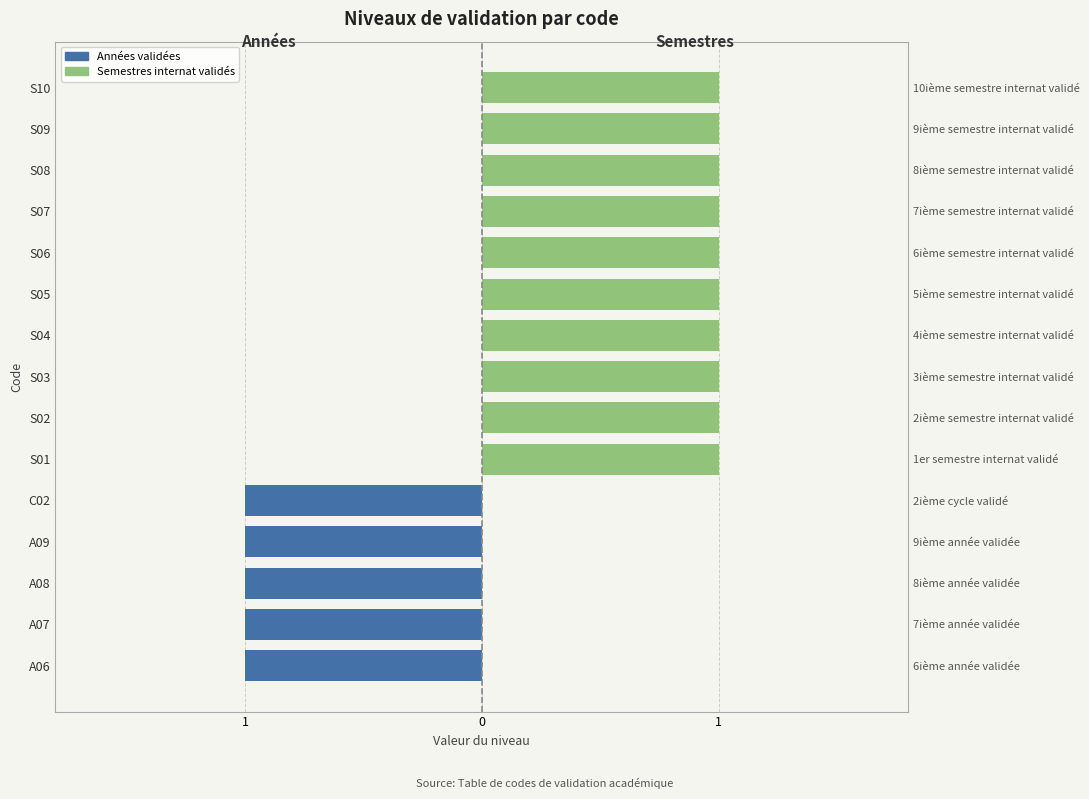

How many Années validées values are between -1 and 0?

15